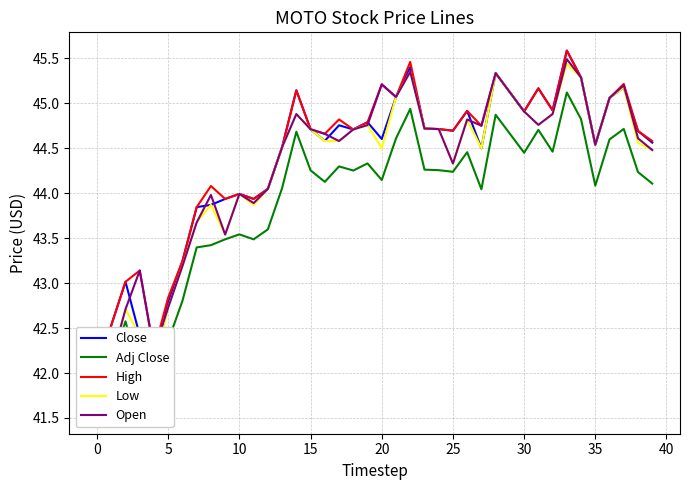

What is the difference between the Open values at 11 and 31?

0.9